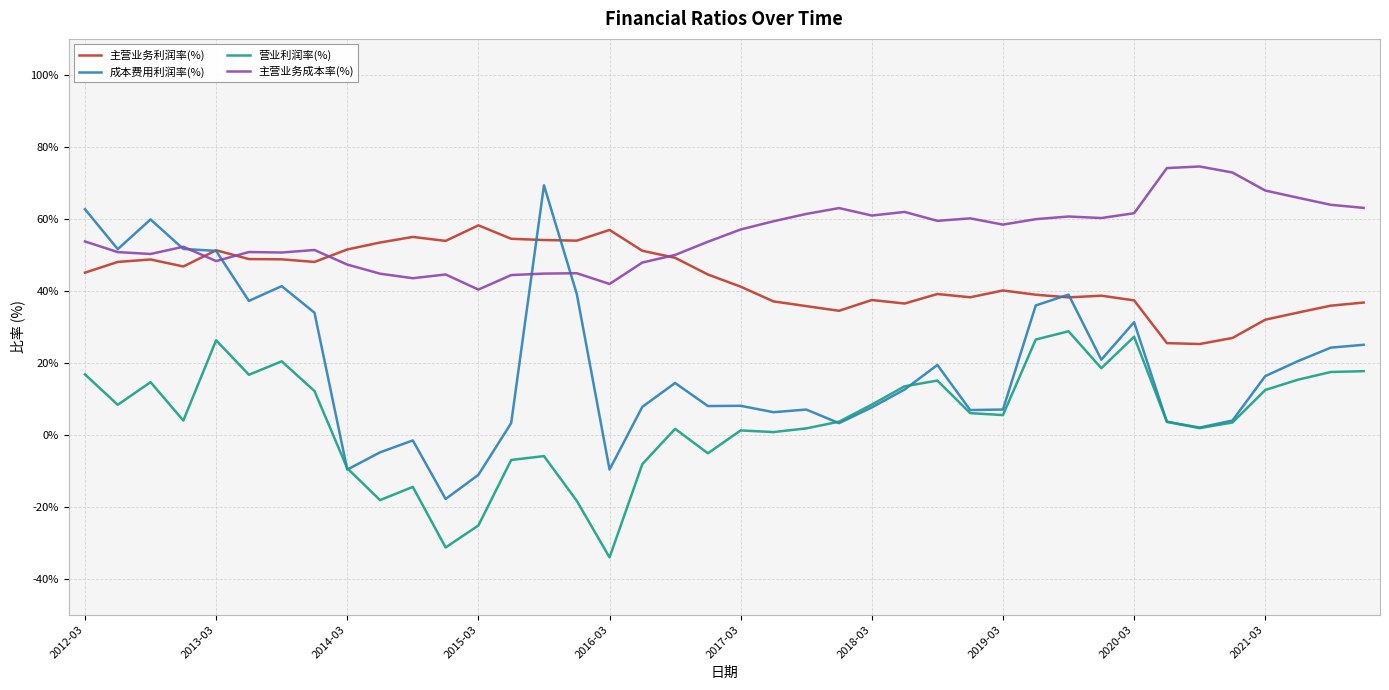

True or false: 营业利润率(%) and 主营业务成本率(%) intersect in this chart.

False